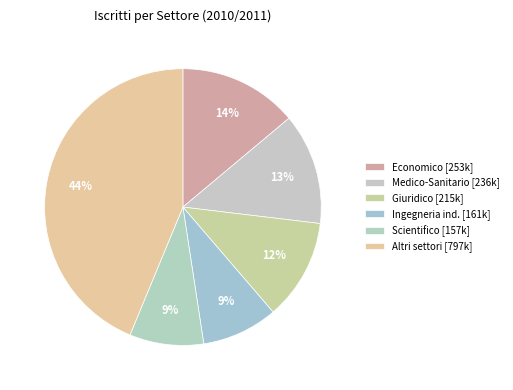

How many segments does this pie chart have?

6